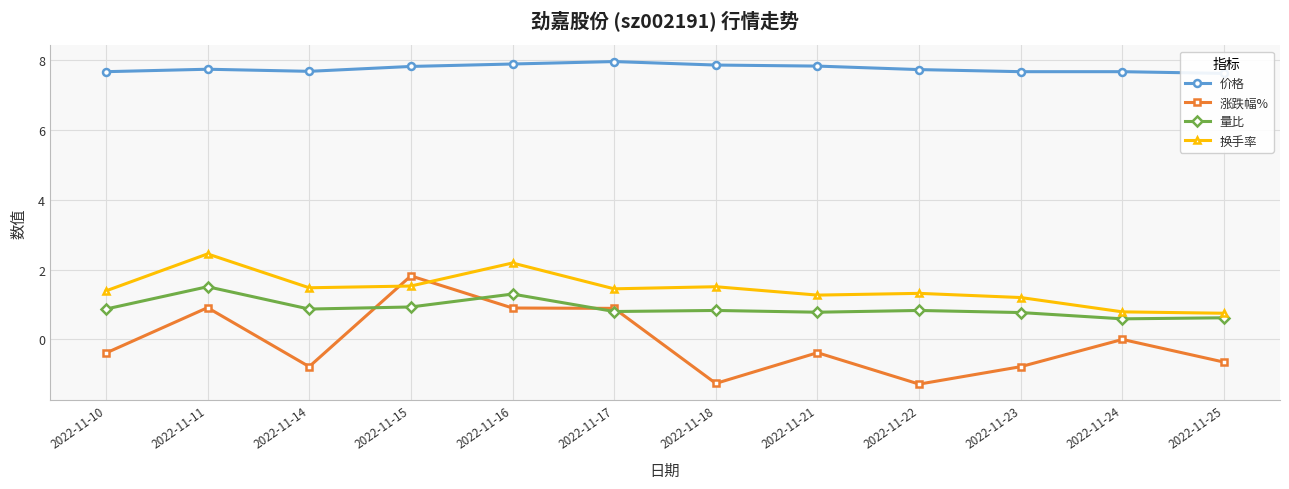

What is the maximum value shown in the chart?

8.0